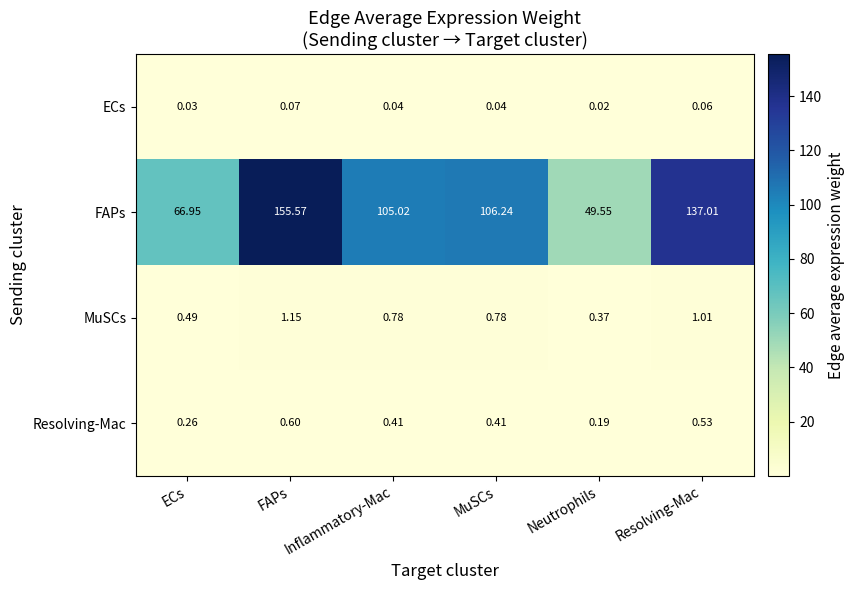

Which series changed the most between ECs and Neutrophils?

FAPs